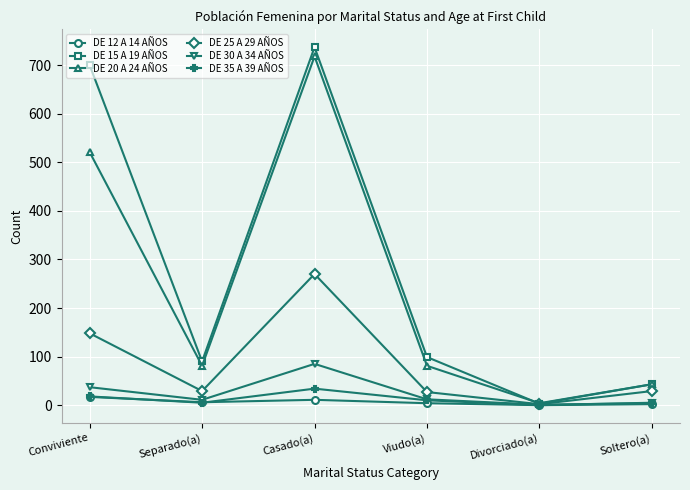

List the series in order of their peak value, highest first.

DE 15 A 19 AÑOS, DE 20 A 24 AÑOS, DE 25 A 29 AÑOS, DE 30 A 34 AÑOS, DE 35 A 39 AÑOS, DE 12 A 14 AÑOS